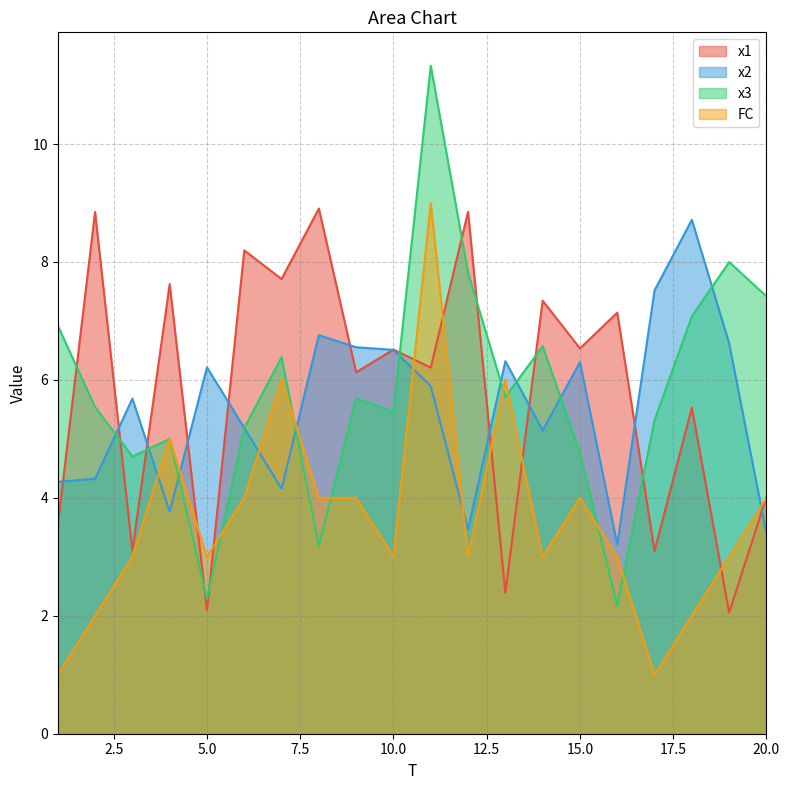

Rank the categories by x3 value from lowest to highest.

16, 5, 8, 3, 15, 4, 6, 17, 10, 2, 9, 13, 7, 14, 1, 18, 20, 12, 19, 11